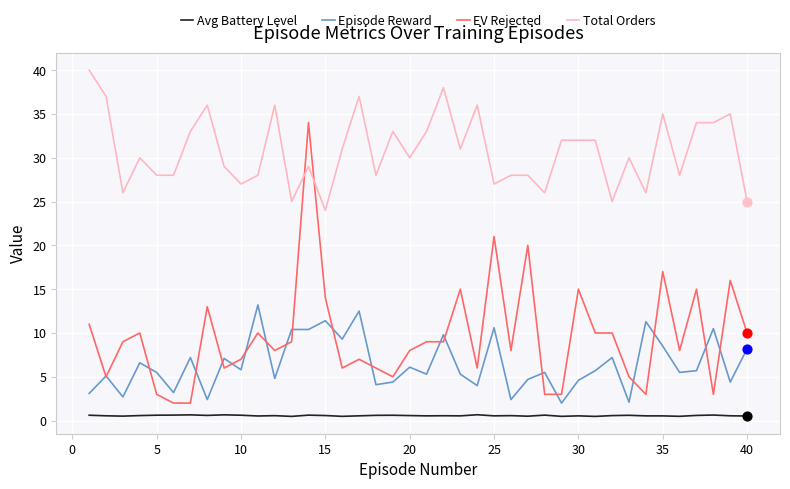

Which series has the largest total across all categories?

Total Orders